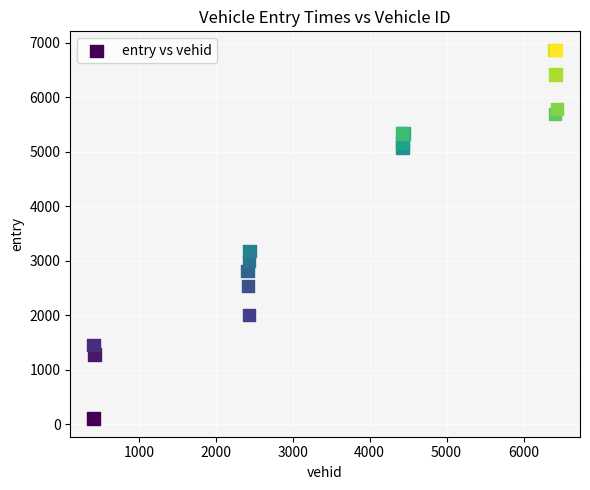

What Y value in the scatter plot is closest to 3489?

3178.0